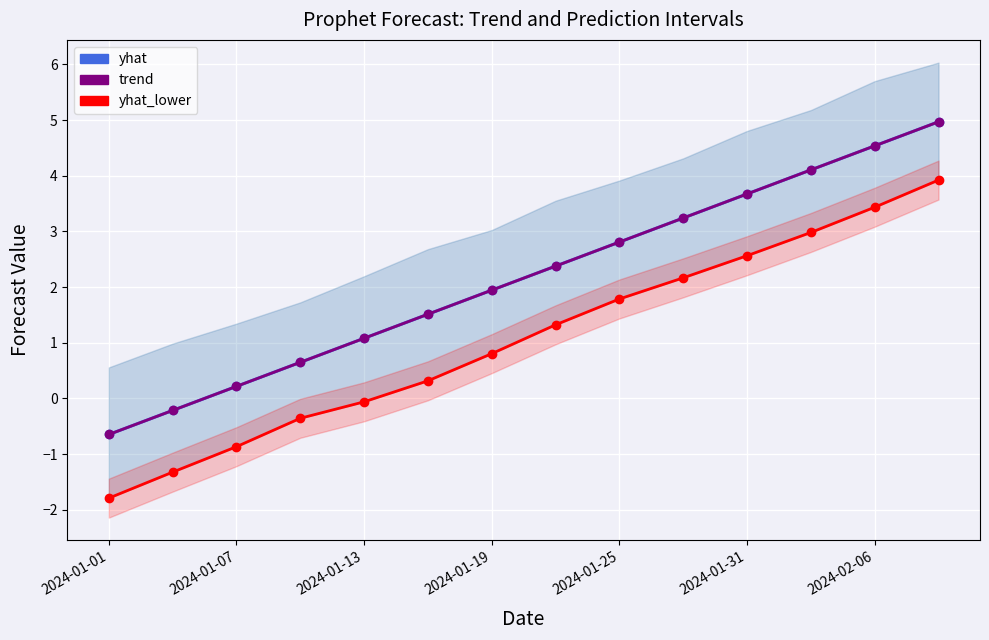

True or false: yhat has a value of 3.2 at 13.

False